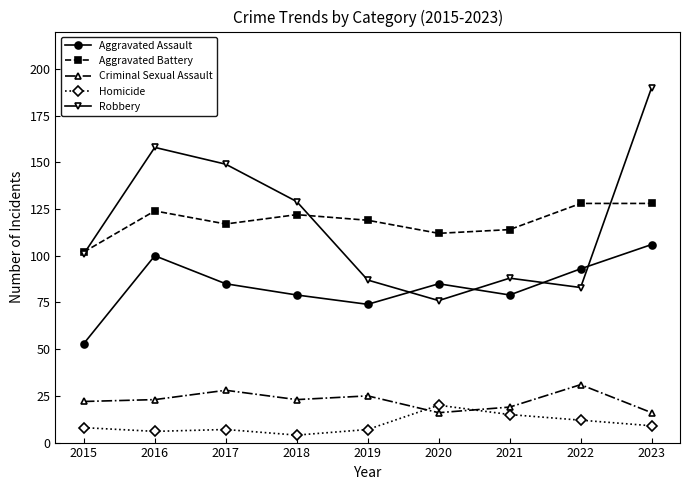

How many interior local peaks does the Robbery series have?

2